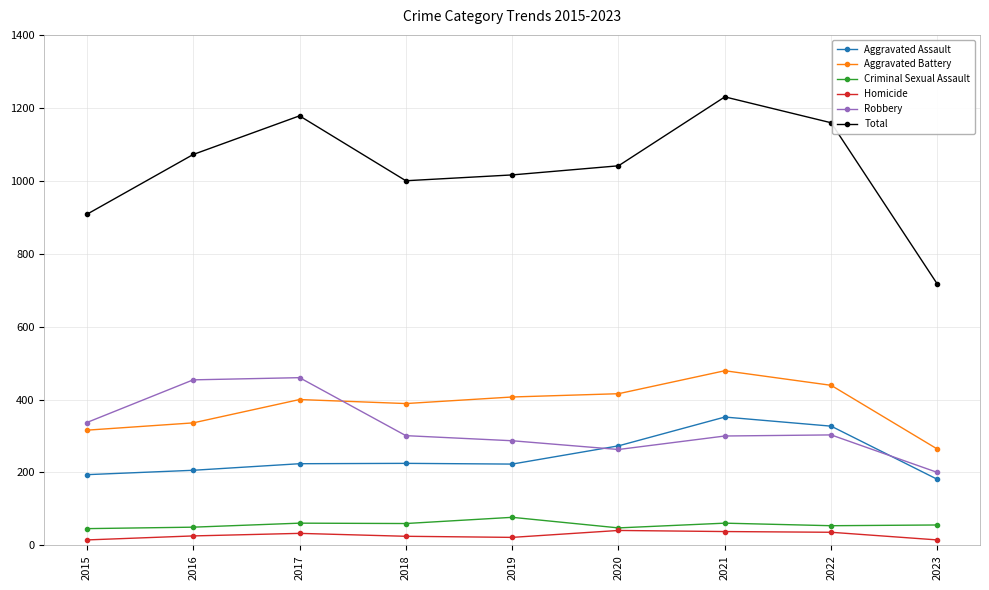

What is the minimum value shown in the chart?

15